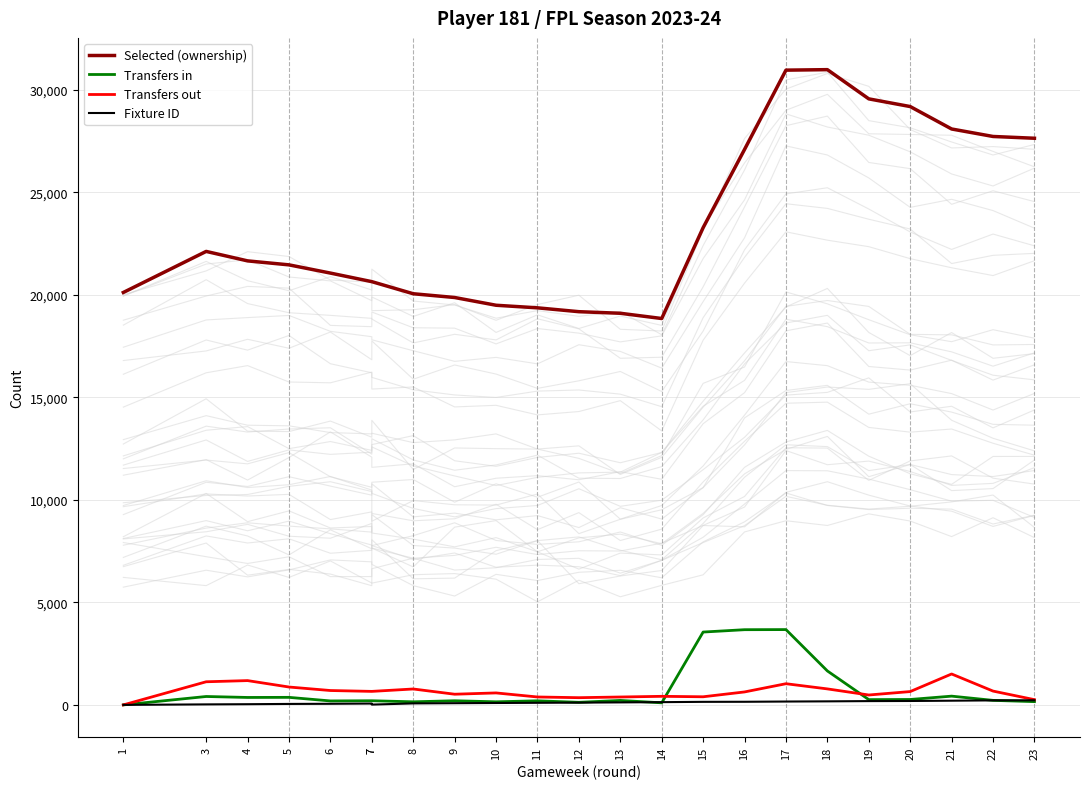

What is the sum of the Transfers out values at 22 and 12?

1026